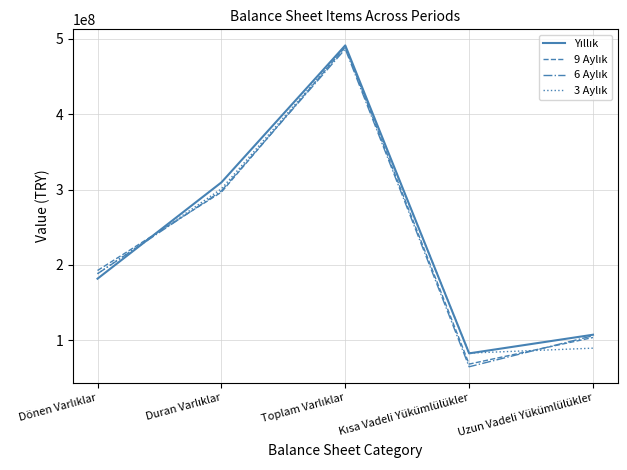

What is the greatest value displayed?

491337619